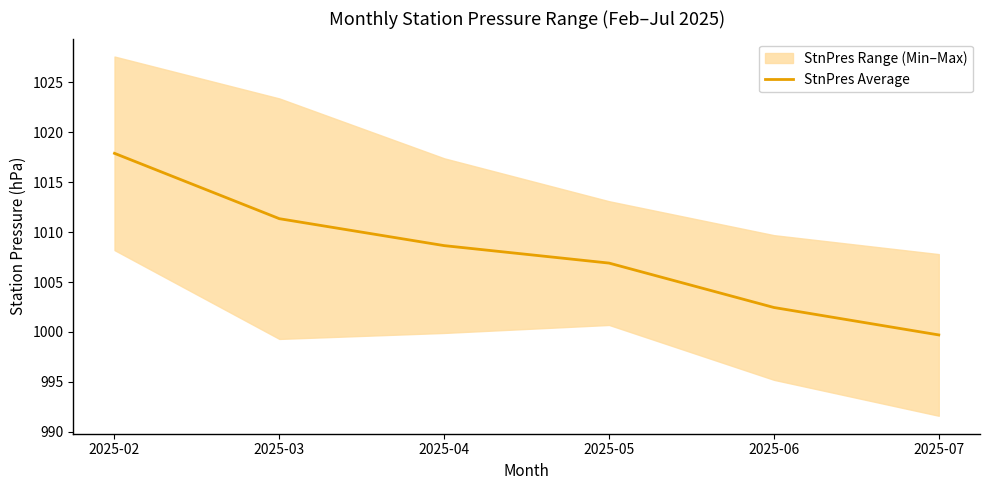

What is the approximate value at 2025-02?

1017.9